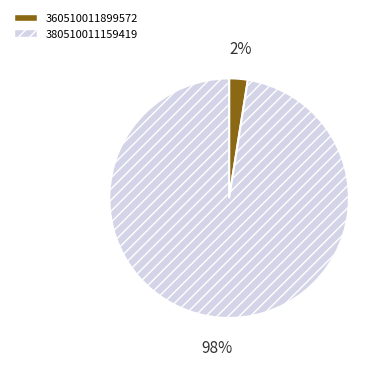

Does any single category account for the majority?

Yes